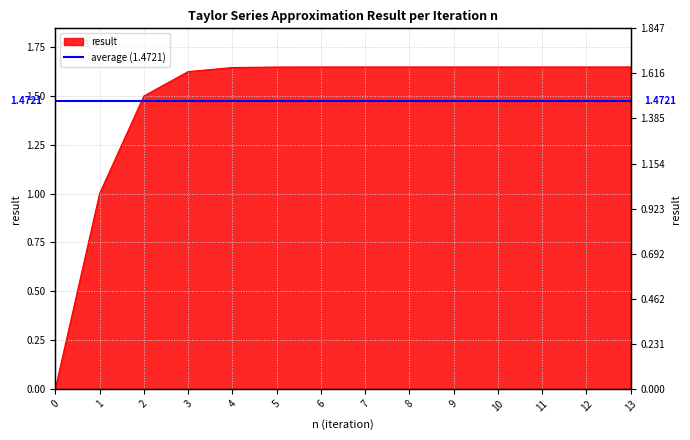

What is the ratio of the value at 6 to the value at 11?

1.0